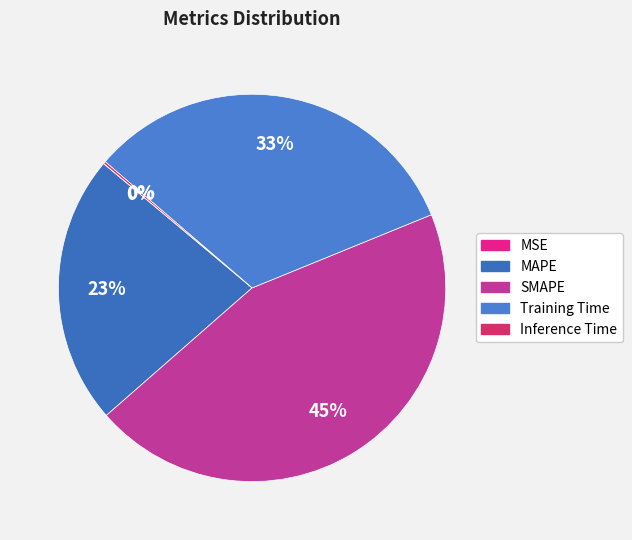

Does Training Time represent more than half of the total?

No